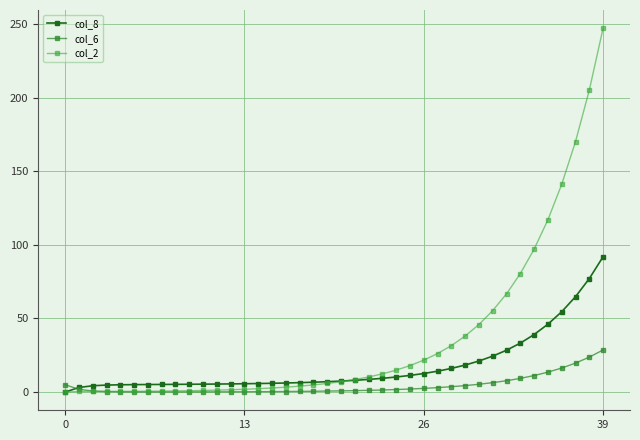

What are all the series names shown in the legend?

col_8, col_6, col_2